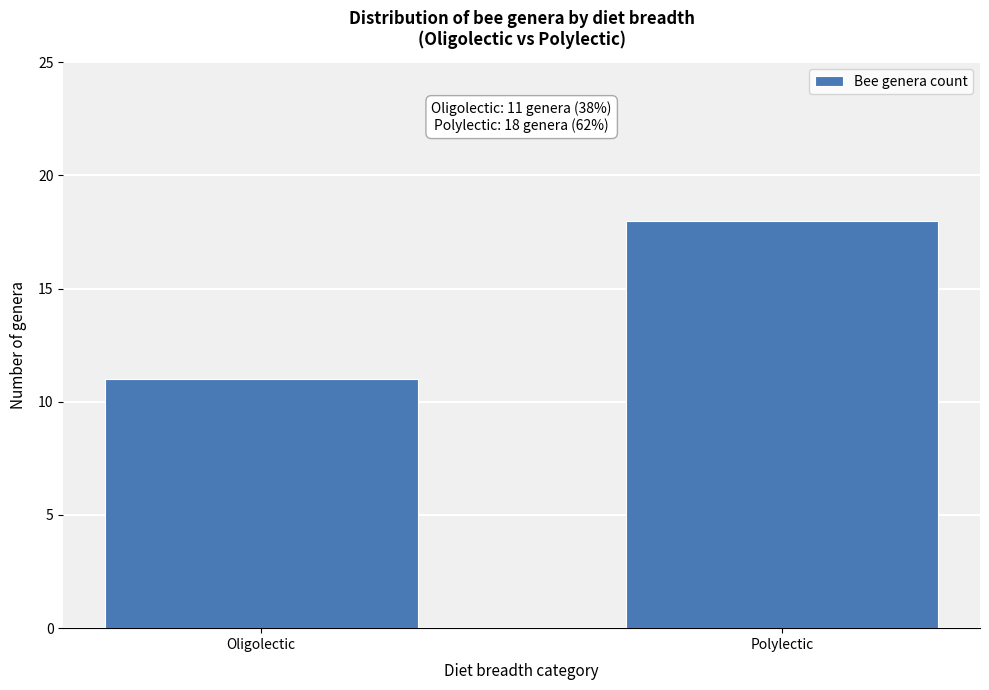

Reading right to left, what are all the values shown in this chart?

Polylectic=18	Oligolectic=11